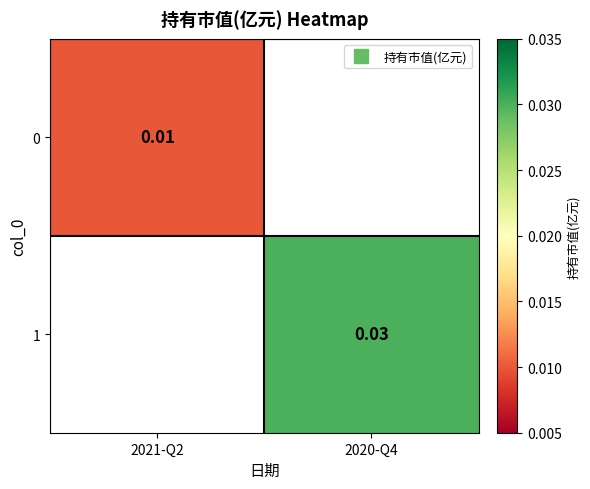

At which label does 1 first exceed 0?

2020-Q4